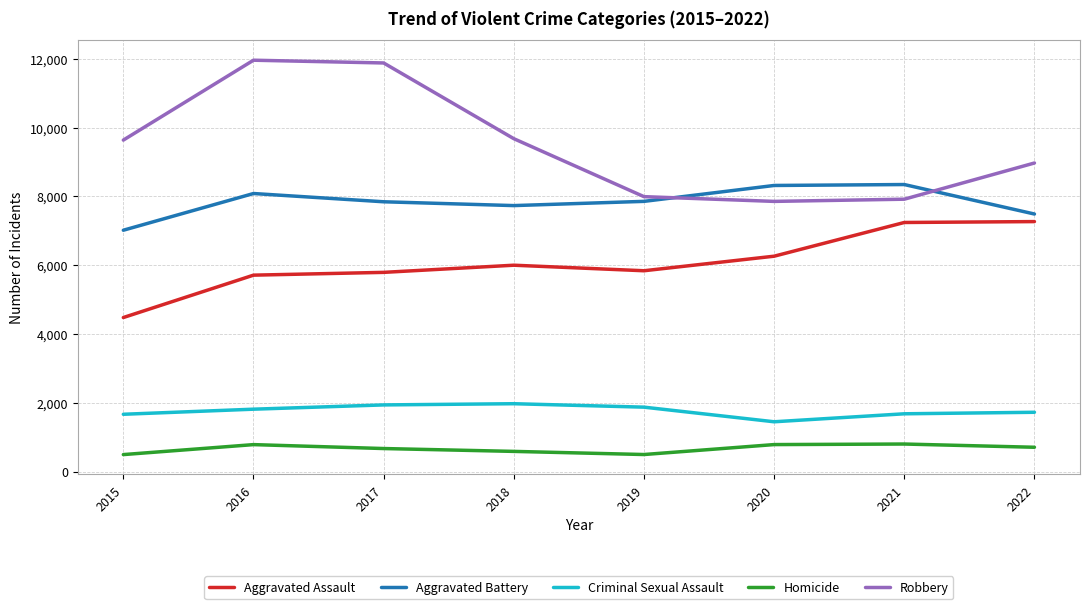

True or false: Homicide has more than 1 interior local peaks.

True